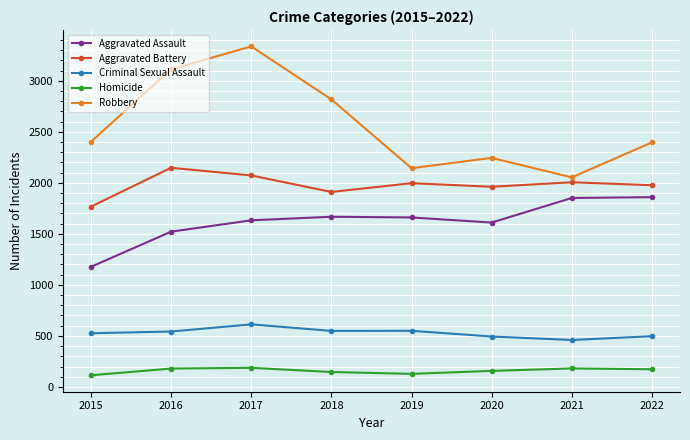

List the series in order of their peak value, lowest first.

Homicide, Criminal Sexual Assault, Aggravated Assault, Aggravated Battery, Robbery